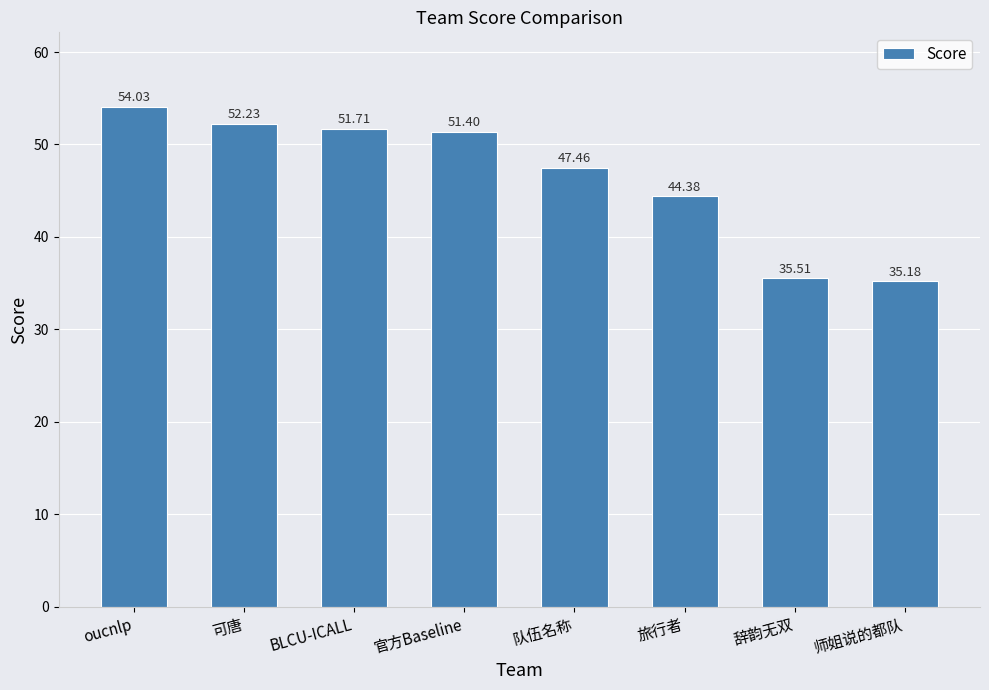

List the labels in order of value, smallest first.

师姐说的都队, 辞韵无双, 旅行者, 队伍名称, 官方Baseline, BLCU-ICALL, 可唐, oucnlp